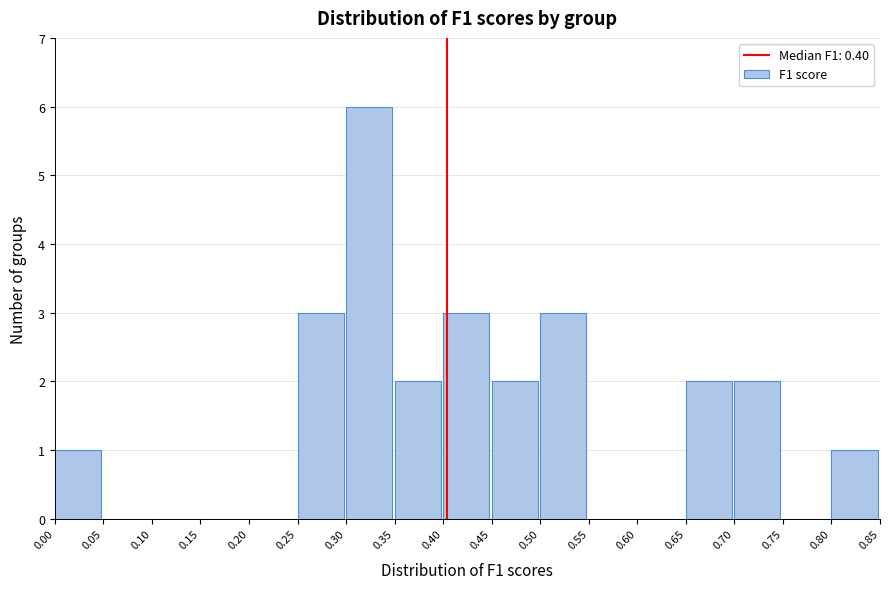

Reading left to right, list every bar in this chart as the range it spans on the x-axis followed by its height. The values are not printed on the chart, so give them approximately, as read against the axis.

0.00 to 0.05: 1
0.05 to 0.10: 0
0.10 to 0.15: 0
0.15 to 0.20: 0
0.20 to 0.25: 0
0.25 to 0.30: 3
0.30 to 0.35: 6
0.35 to 0.40: 2
0.40 to 0.45: 3
0.45 to 0.50: 2
0.50 to 0.55: 3
0.55 to 0.60: 0
0.60 to 0.65: 0
0.65 to 0.70: 2
0.70 to 0.75: 2
0.75 to 0.80: 0
0.80 to 0.85: 1